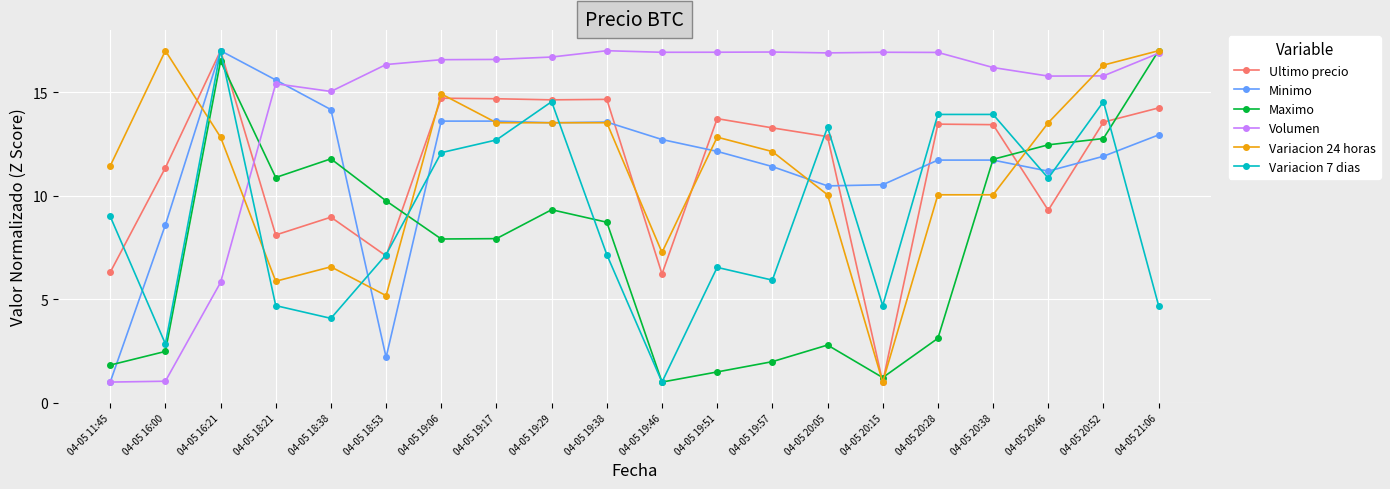

At which label is Volumen closest to 8?

04-05 16:21